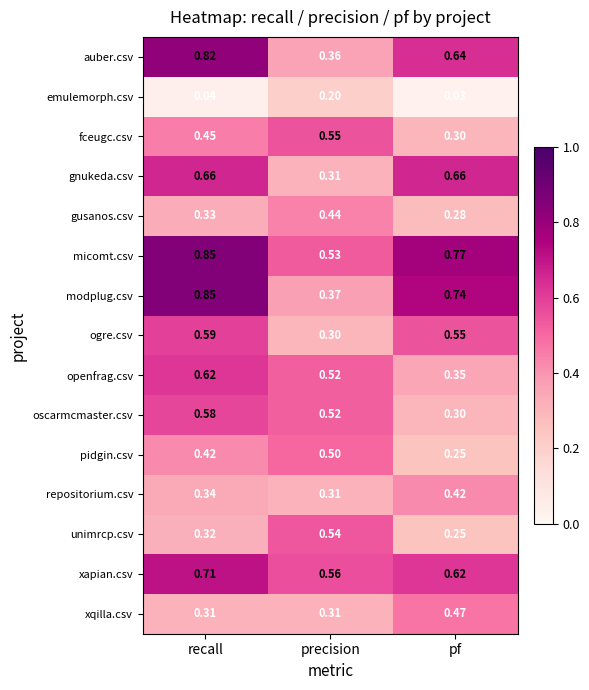

Which category has the lowest value in the micomt.csv series?

precision